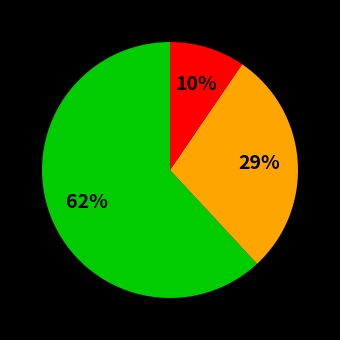

To the nearest percent, what is the average slice percentage?

33%